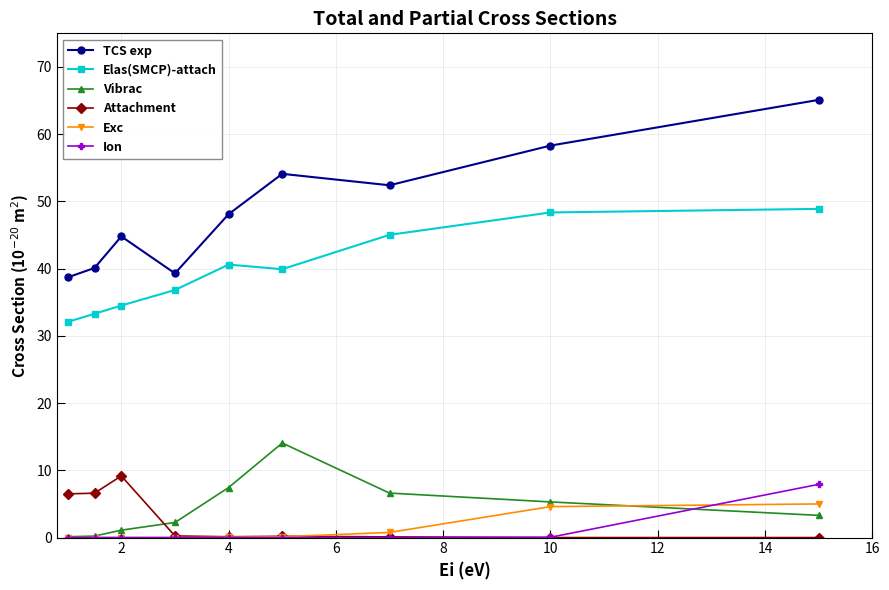

At how many categories does at least one series exceed 21?

9